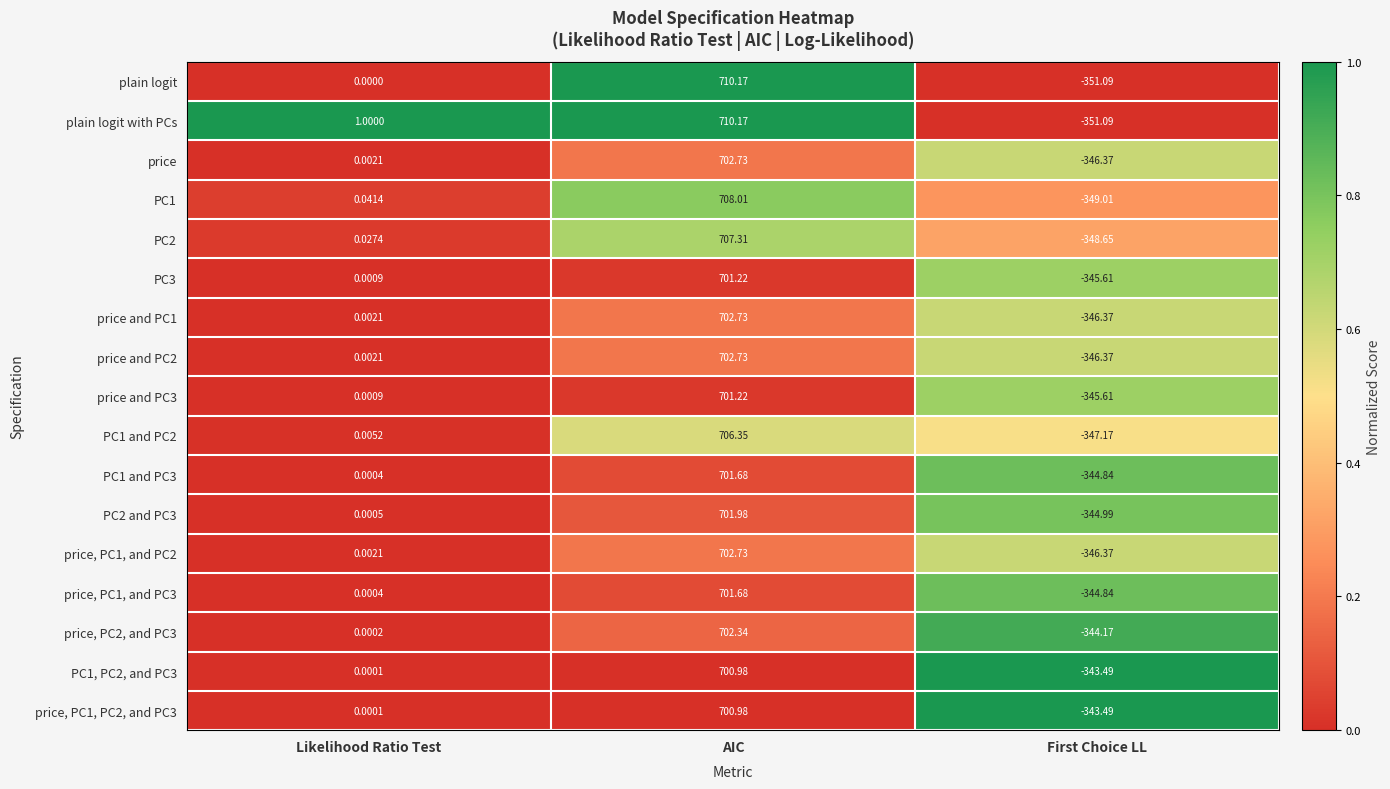

Is the value of price and PC3 at First Choice LL greater than the value of price, PC1, PC2, and PC3 at Likelihood Ratio Test?

No